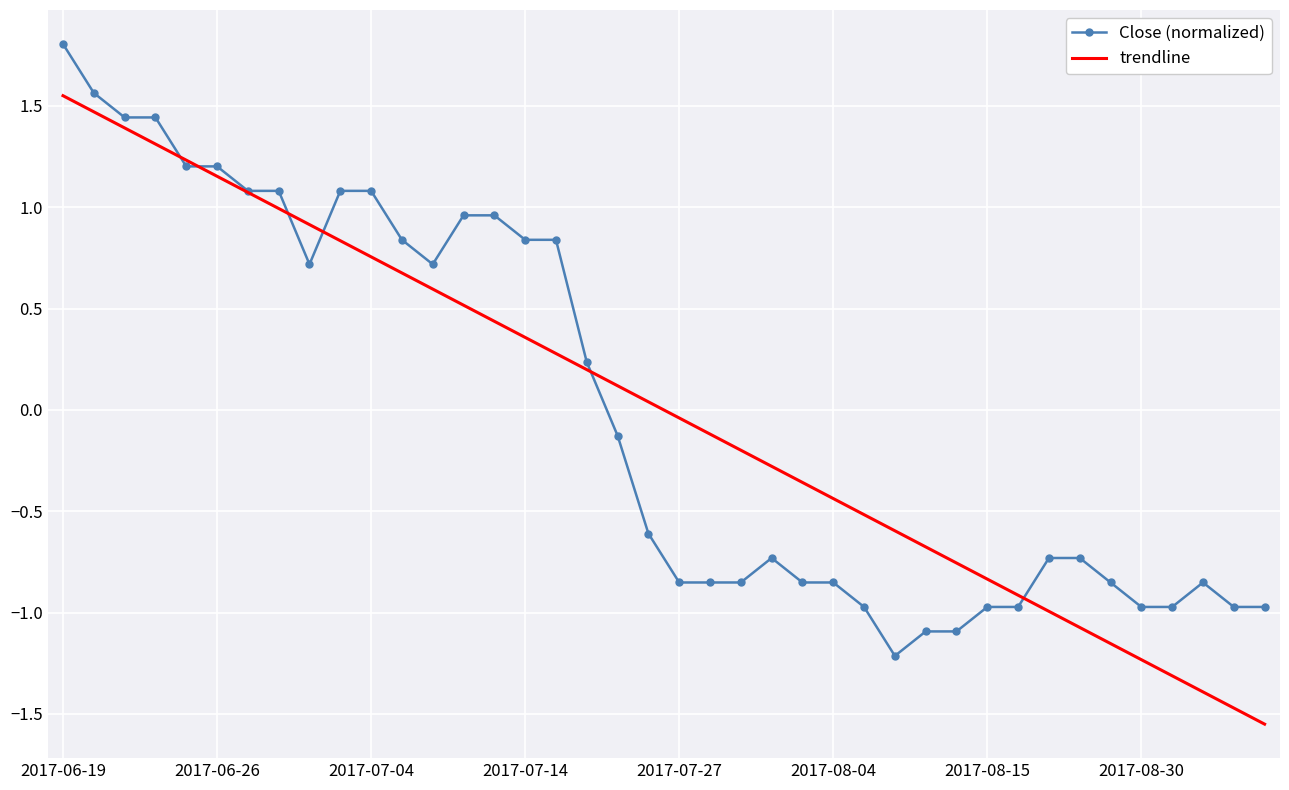

List the series in order of their peak value, highest first.

Close (normalized), trendline